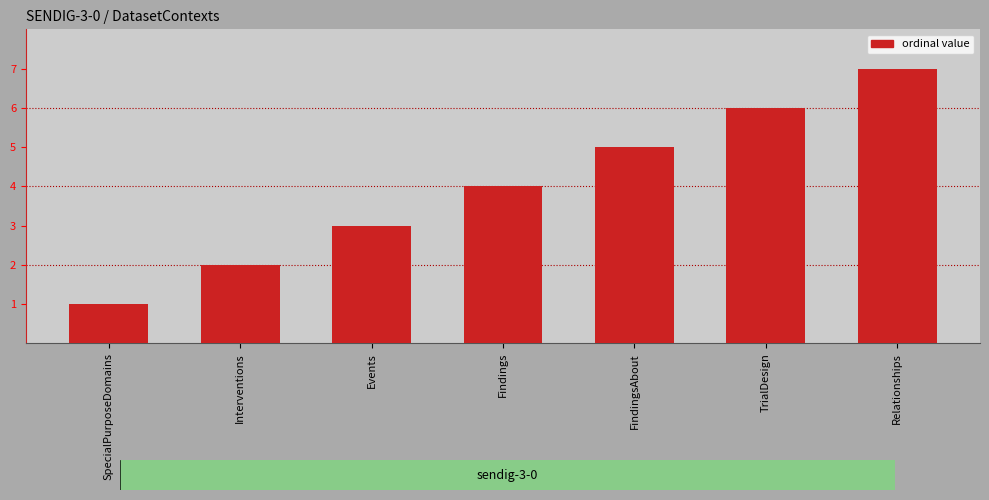

Count the number of data series in this chart.

1